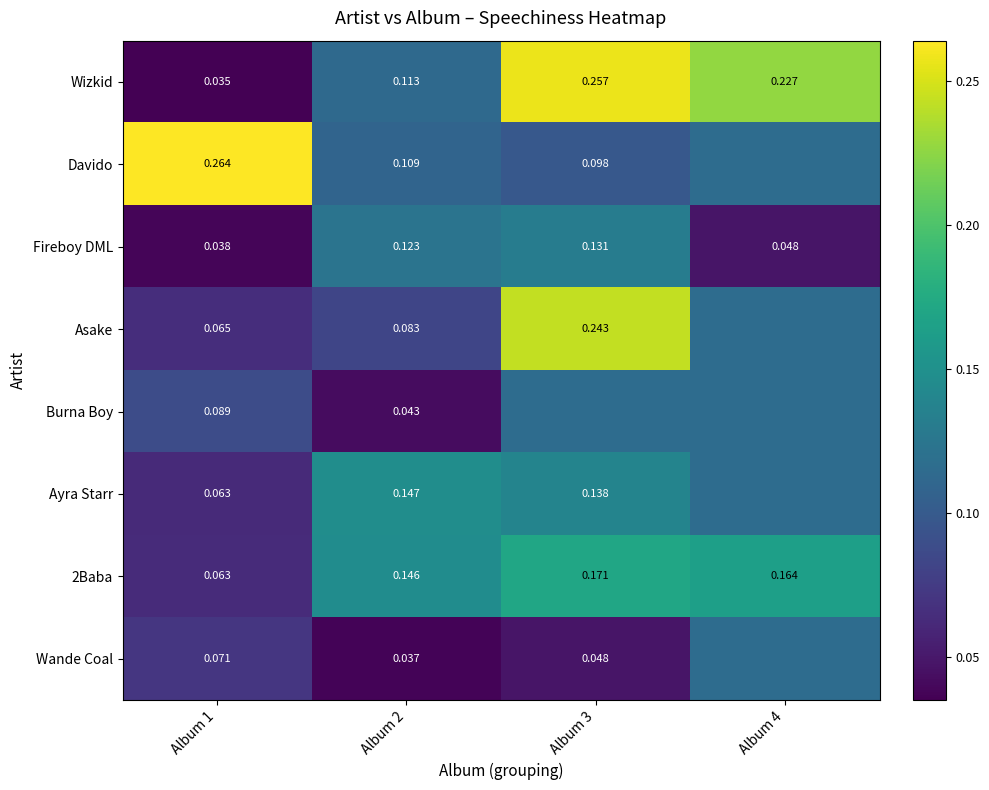

Is the value of Ayra Starr at Album 2 greater than the value of Davido at Album 1?

No